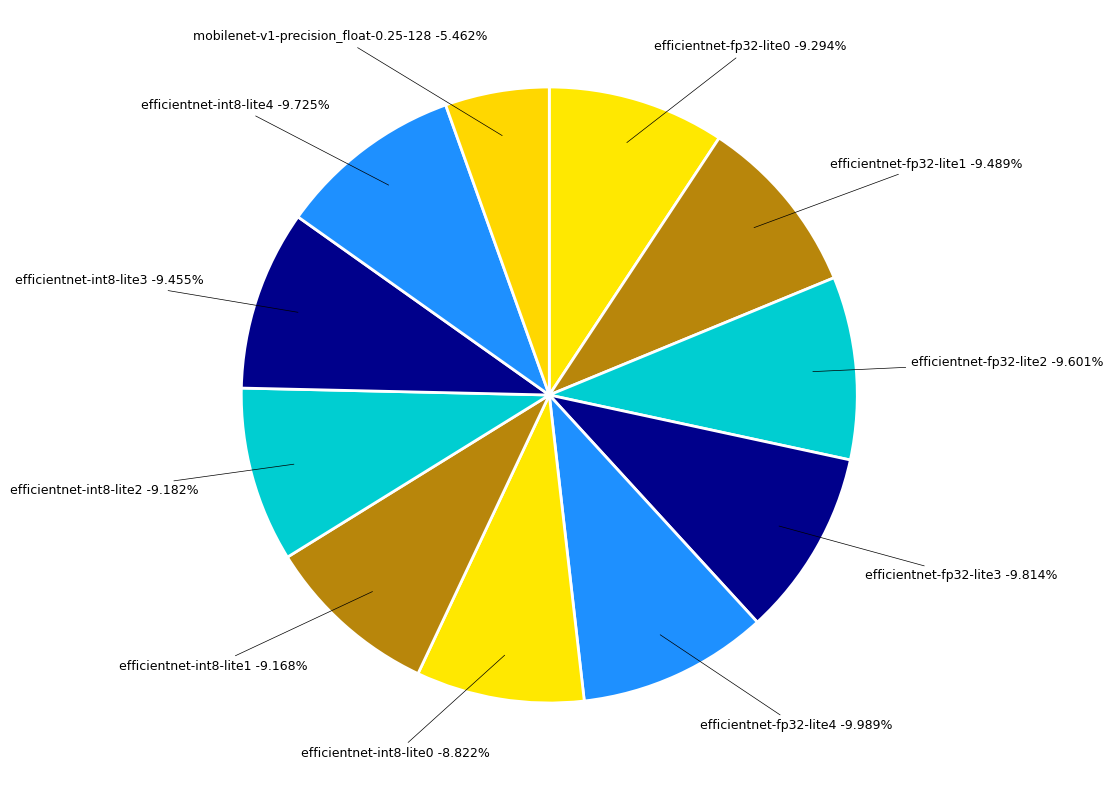

How many slices are in this pie chart?

11